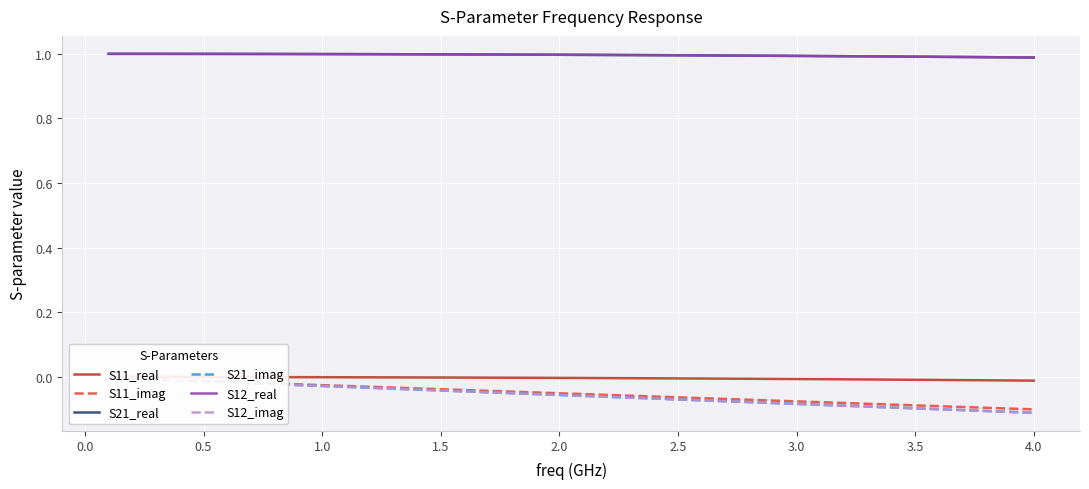

How many distinct data groups are displayed?

6